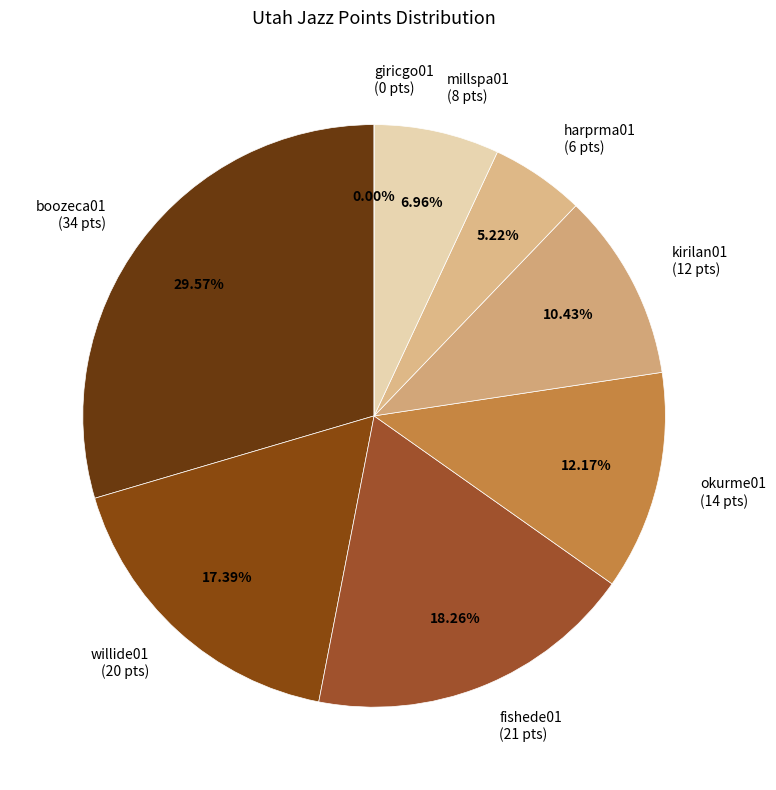

To the nearest percent, what percentage of the pie is kirilan01?

10%